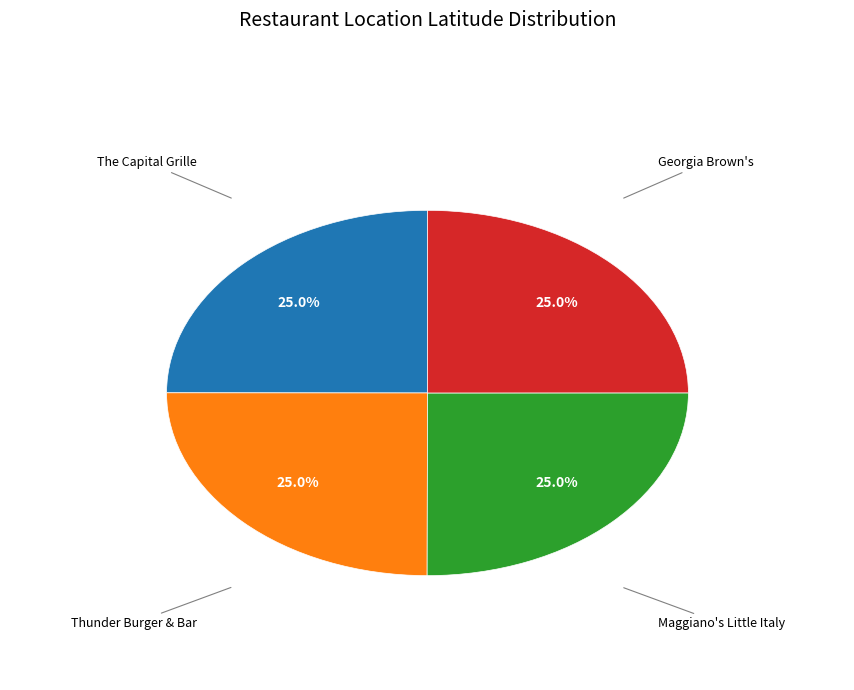

Is there any slice that represents more than half of the pie?

No